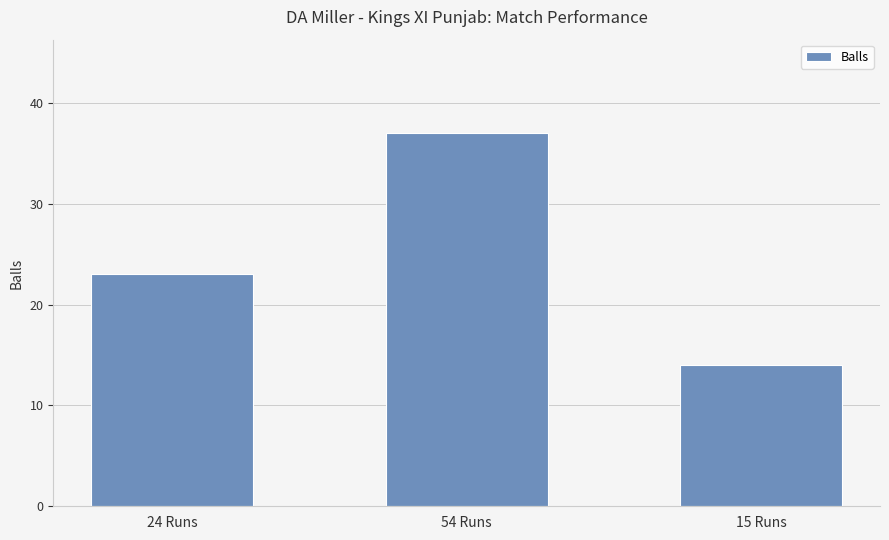

What is the label of the 2nd bar from the left?

54 Runs